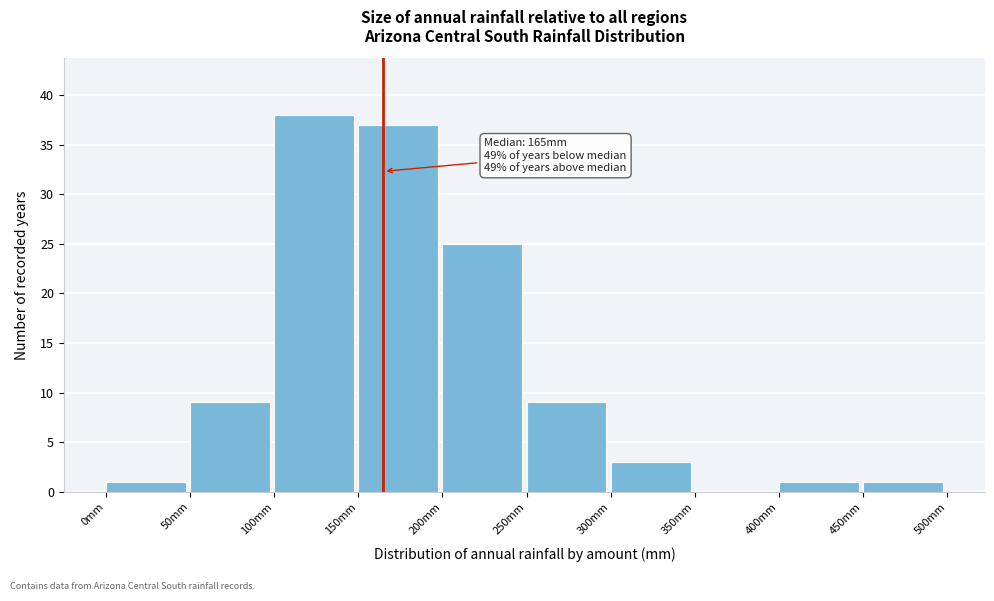

Over which range of the x-axis is the bar tallest?

100 to 150